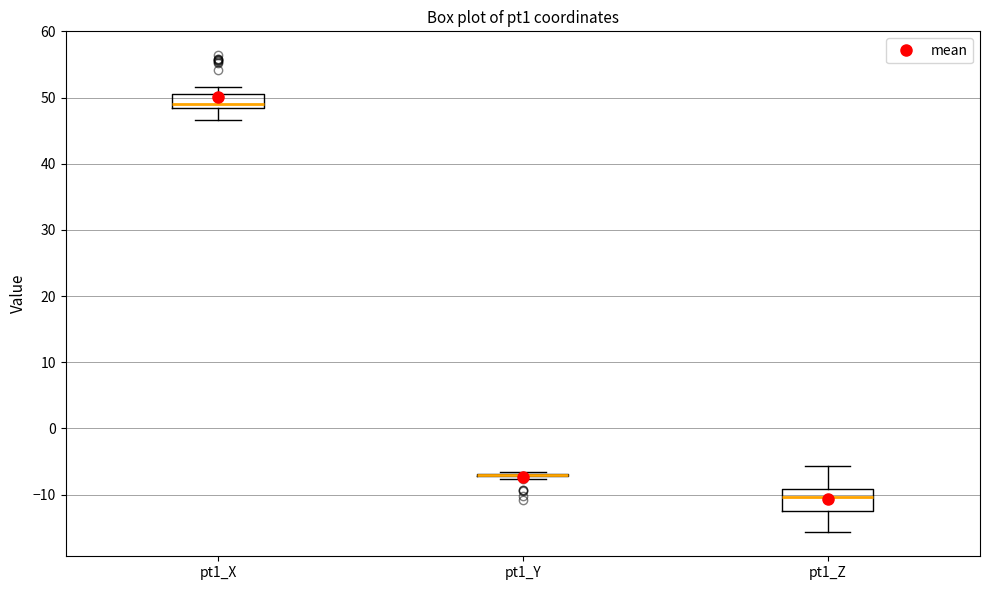

Comparing the boxes themselves (not the whiskers), which one is the tallest?

pt1_Z